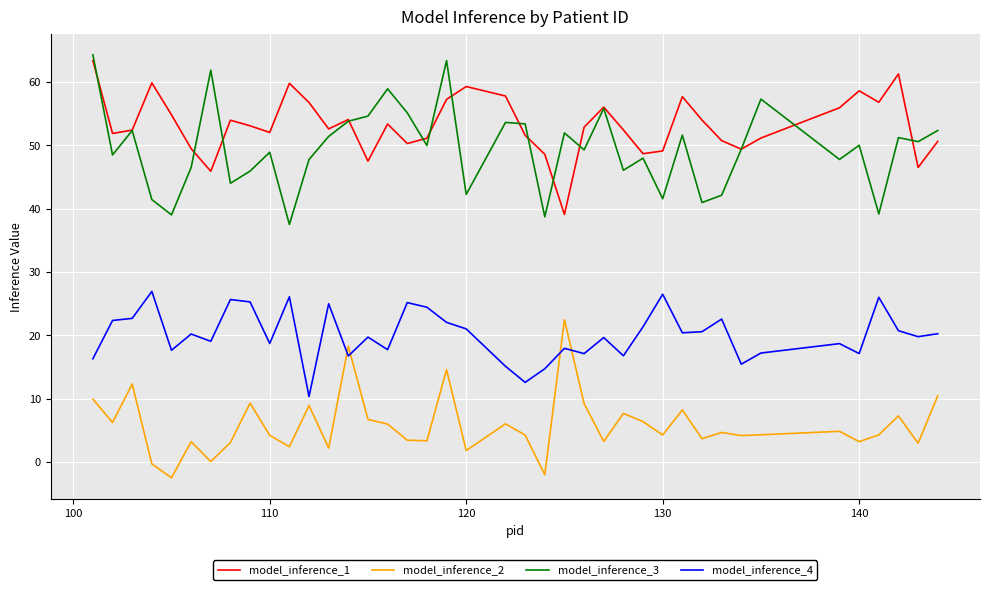

True or false: model_inference_4 and model_inference_2 cross at least once.

True